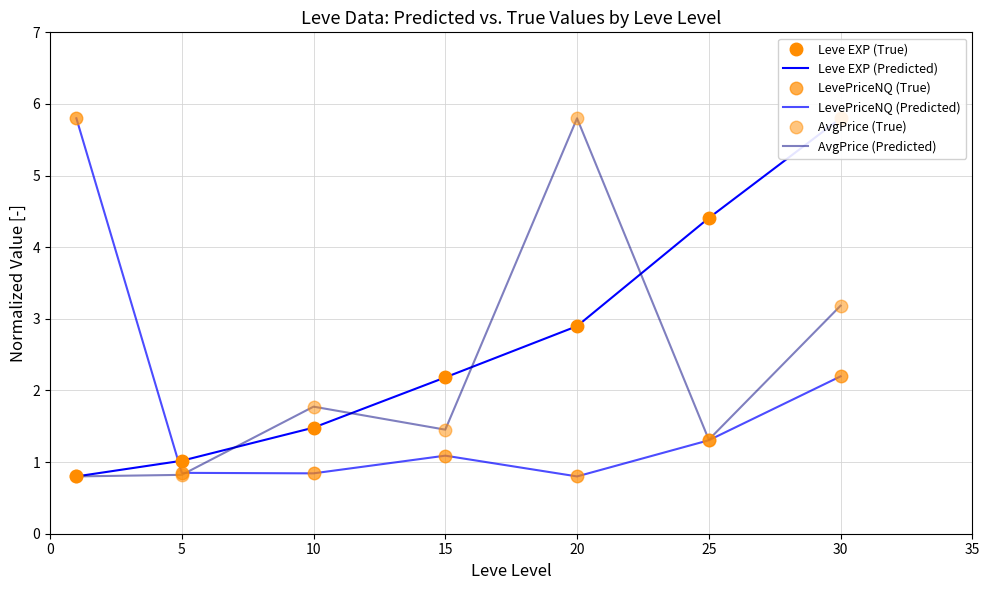

What is the difference between the maximum and minimum values in the LevePriceNQ (True) series?

5.0